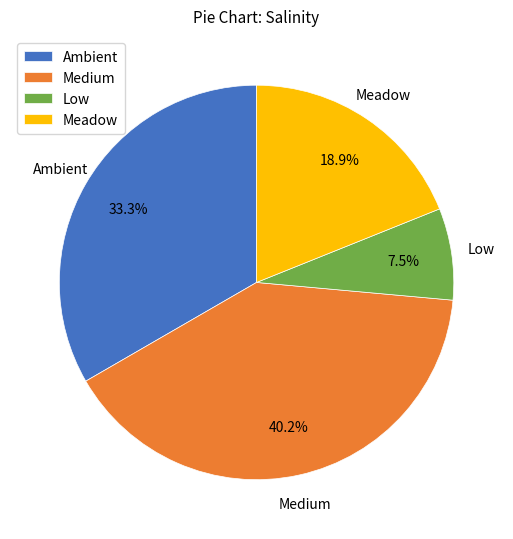

To the nearest percent, what is the difference between the largest and smallest slice percentages?

33%